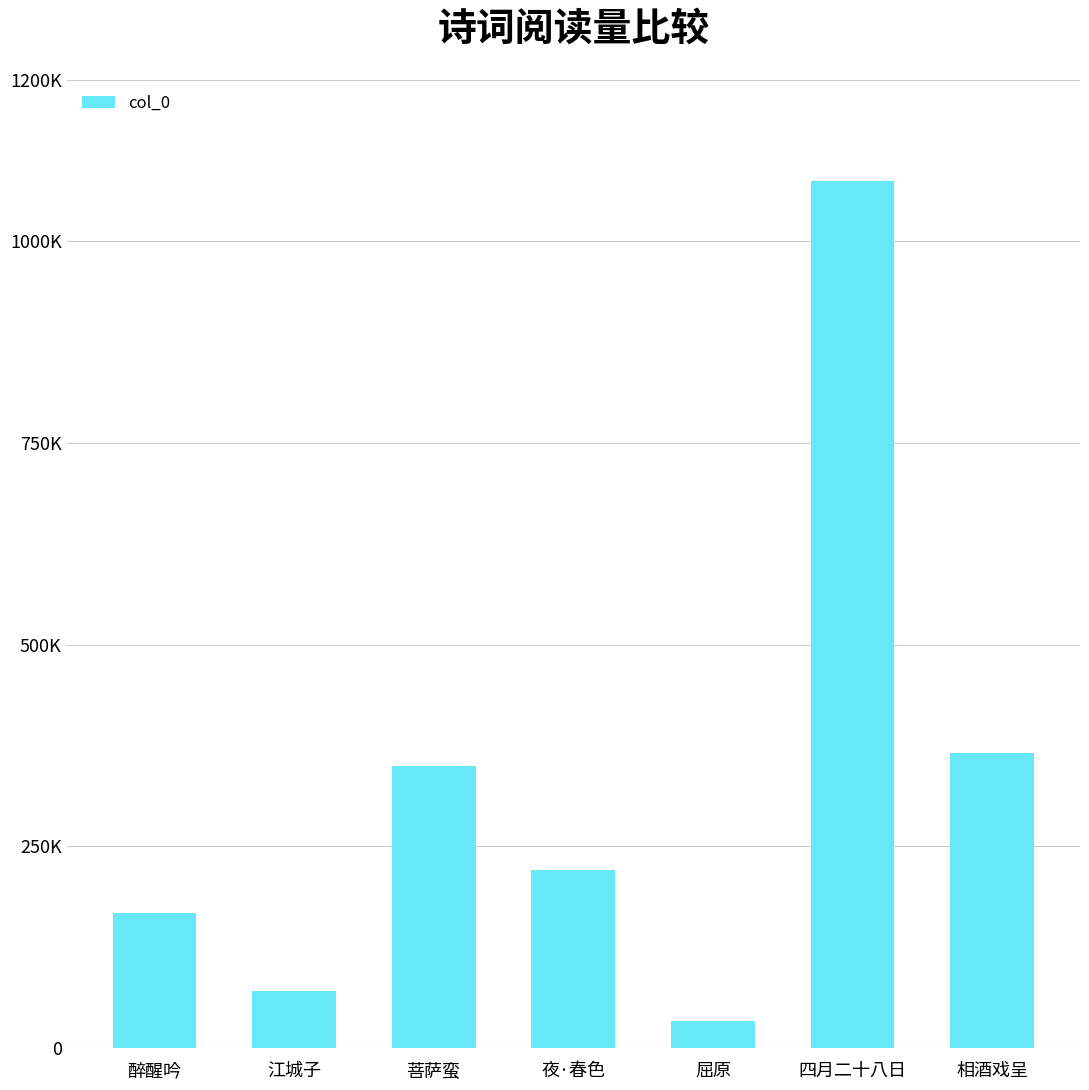

Reading left to right, list all the values displayed in this chart.

167528	70480	350258	220888	33960	1075117	366219